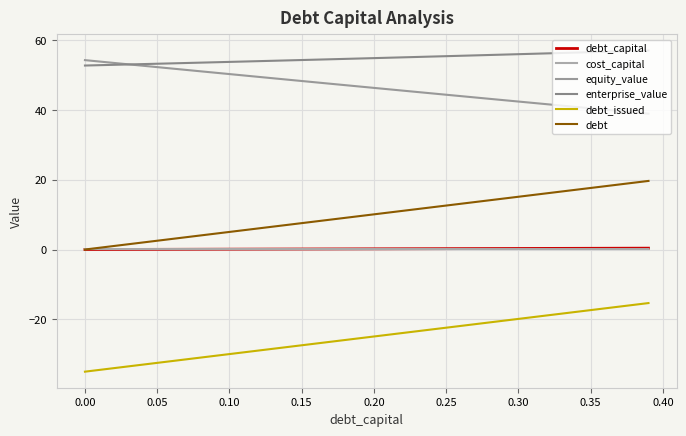

Does the chart have visible grid lines?

Yes